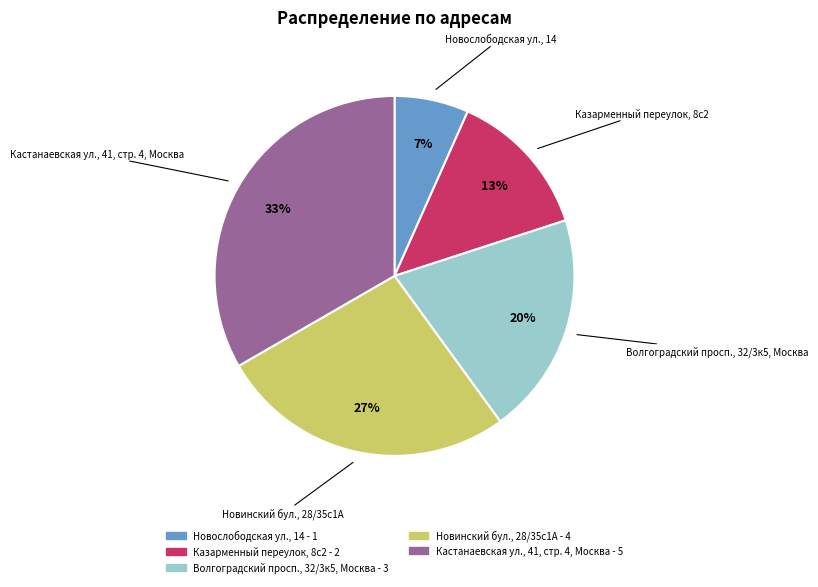

What is the smallest slice in the pie chart?

Новослободская ул., 14